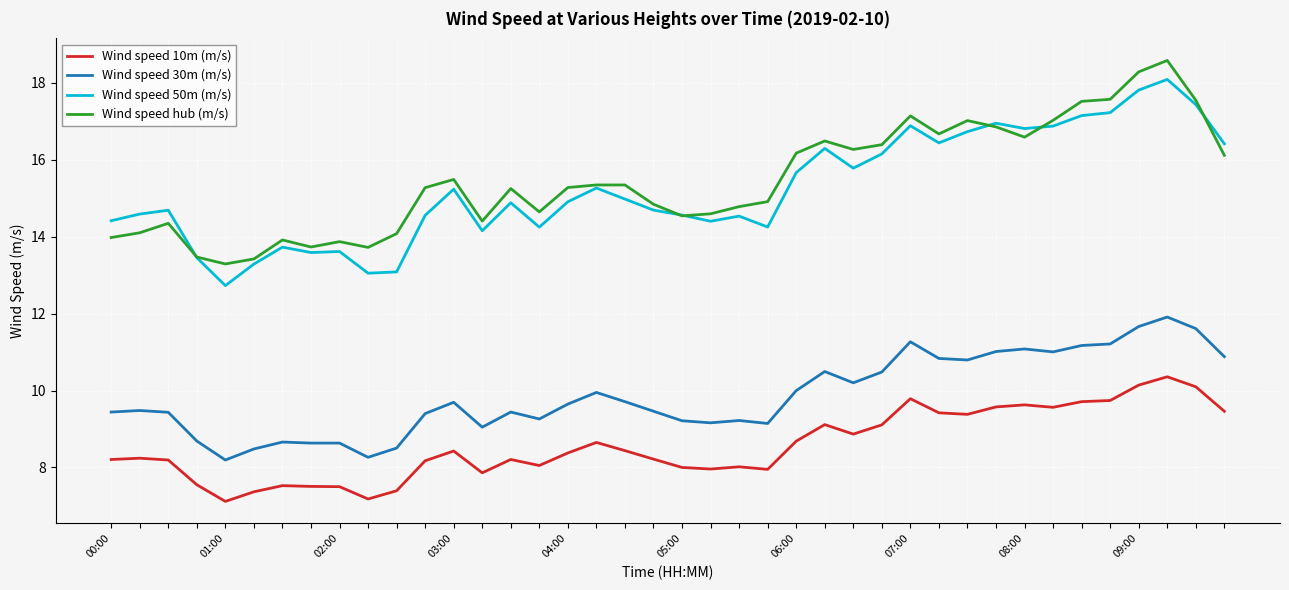

List the series in order of their peak value, highest first.

Wind speed hub (m/s), Wind speed 50m (m/s), Wind speed 30m (m/s), Wind speed 10m (m/s)